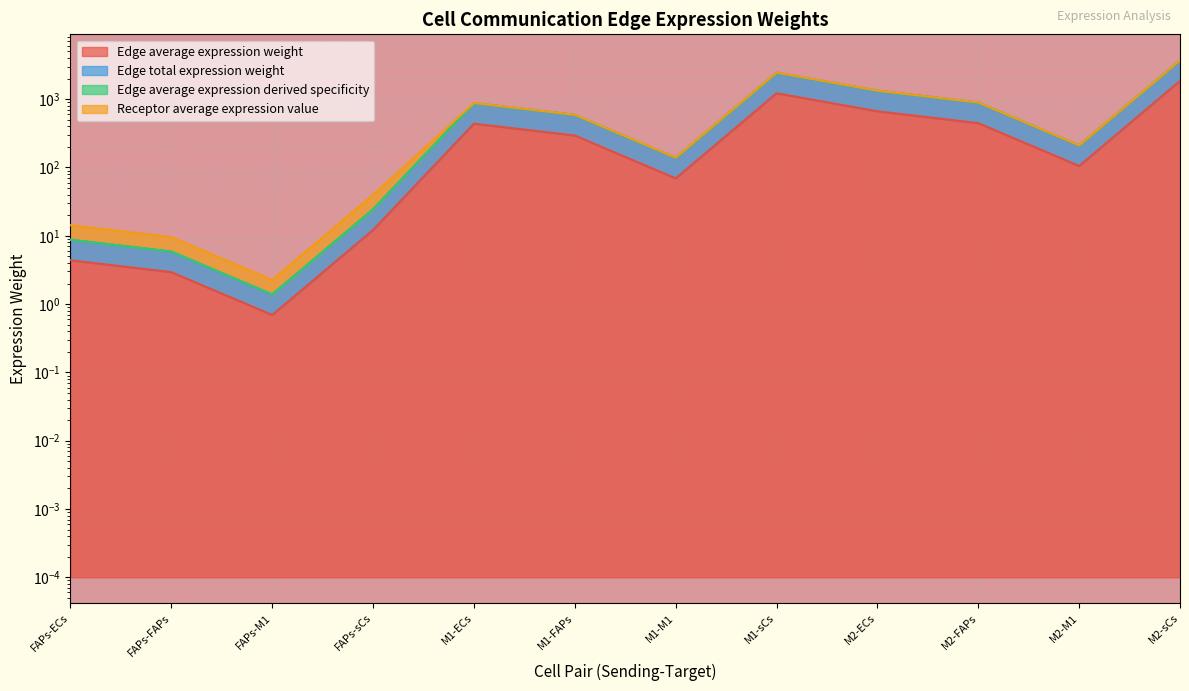

True or false: Edge total expression weight has a value of 2.1 at FAPs-FAPs.

False